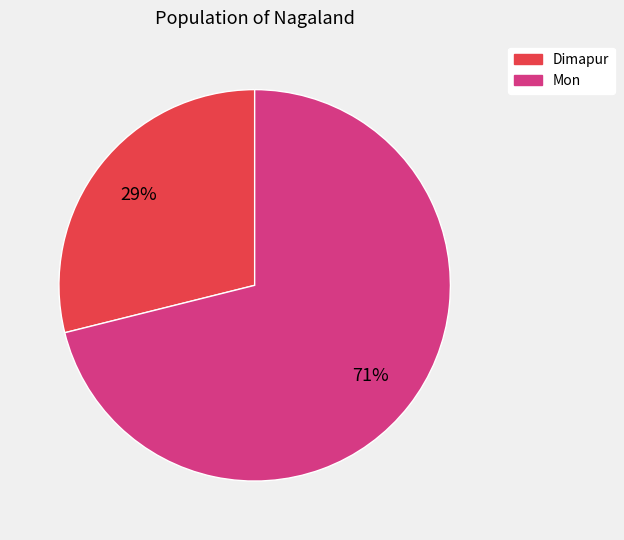

Which has a higher value, Mon or Dimapur?

Mon